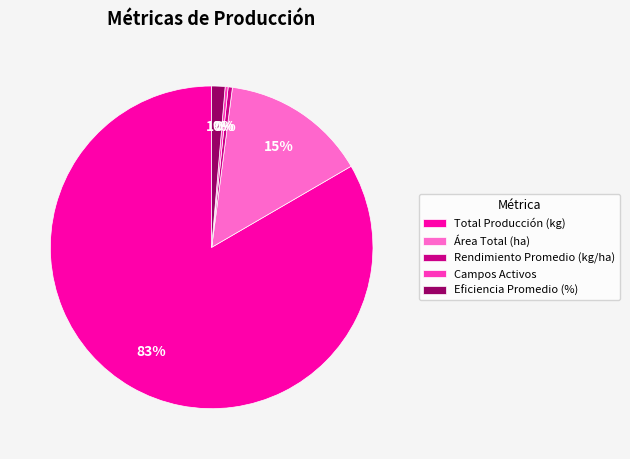

Which slice is the largest?

Total Producción (kg)